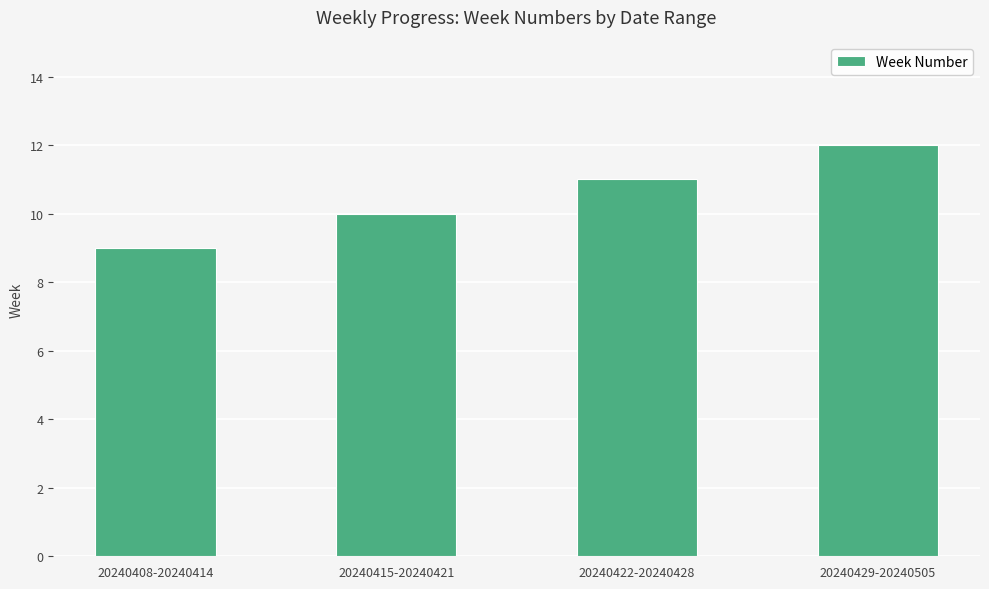

Count the number of data series in this chart.

1